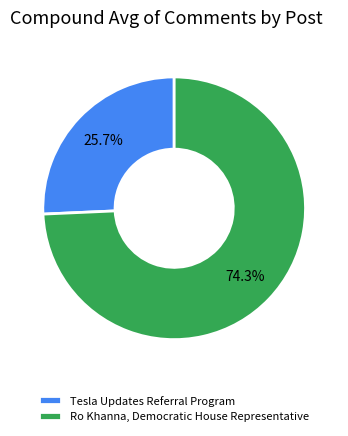

Count the number of slices in the pie.

2